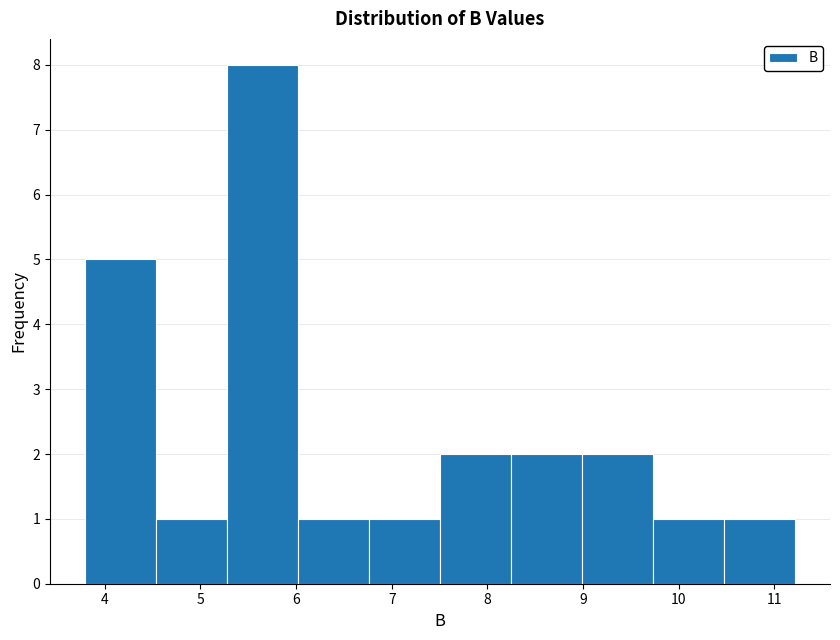

Reading left to right, transcribe this chart: for each bar, give the range it covers on the x-axis and its height. Neither the bar edges nor the heights are printed on the chart, so give them approximately, as read against the axes.

3.8 to 4.5: 5
4.5 to 5.3: 1
5.3 to 6.0: 8
6.0 to 6.8: 1
6.8 to 7.5: 1
7.5 to 8.2: 2
8.2 to 9.0: 2
9.0 to 9.7: 2
9.7 to 10.5: 1
10.5 to 11.2: 1